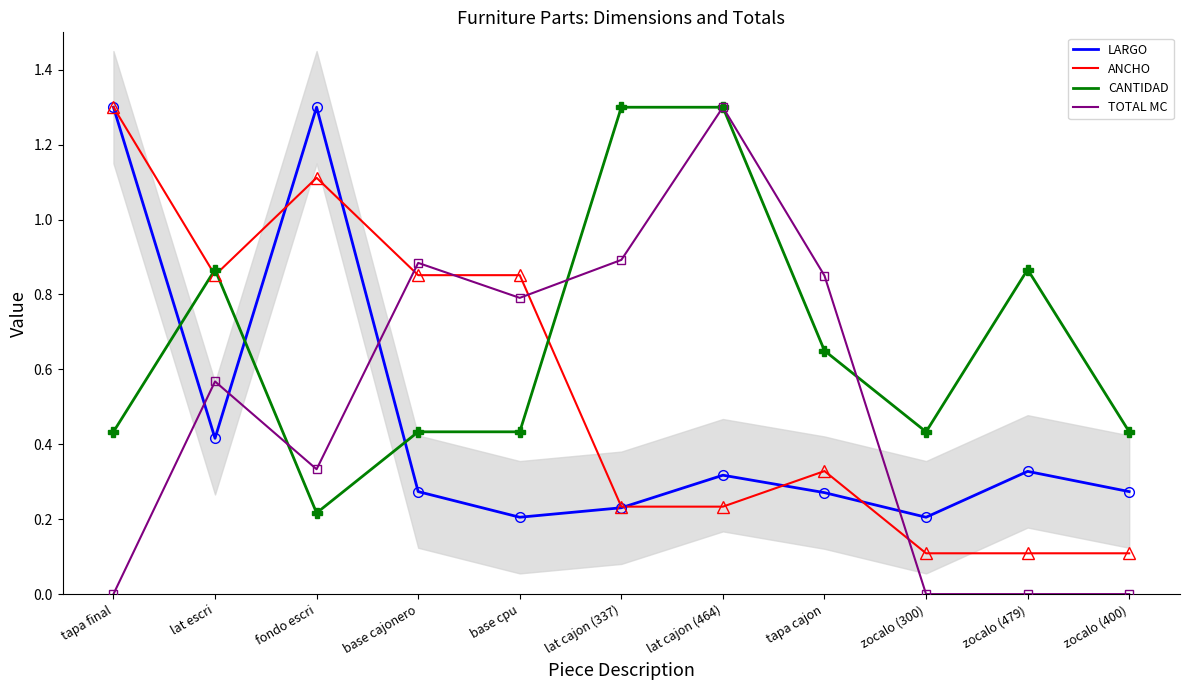

At which category does TOTAL MC reach its first local peak?

lat escri